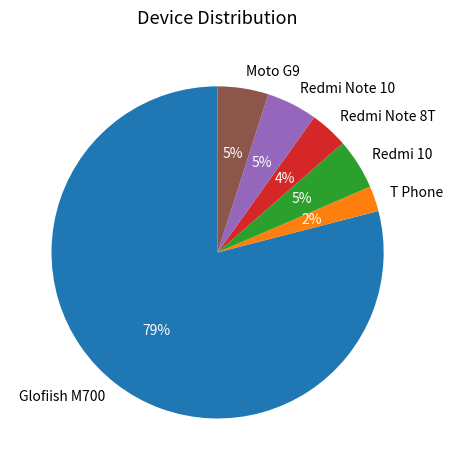

Which slice is the smallest?

T Phone